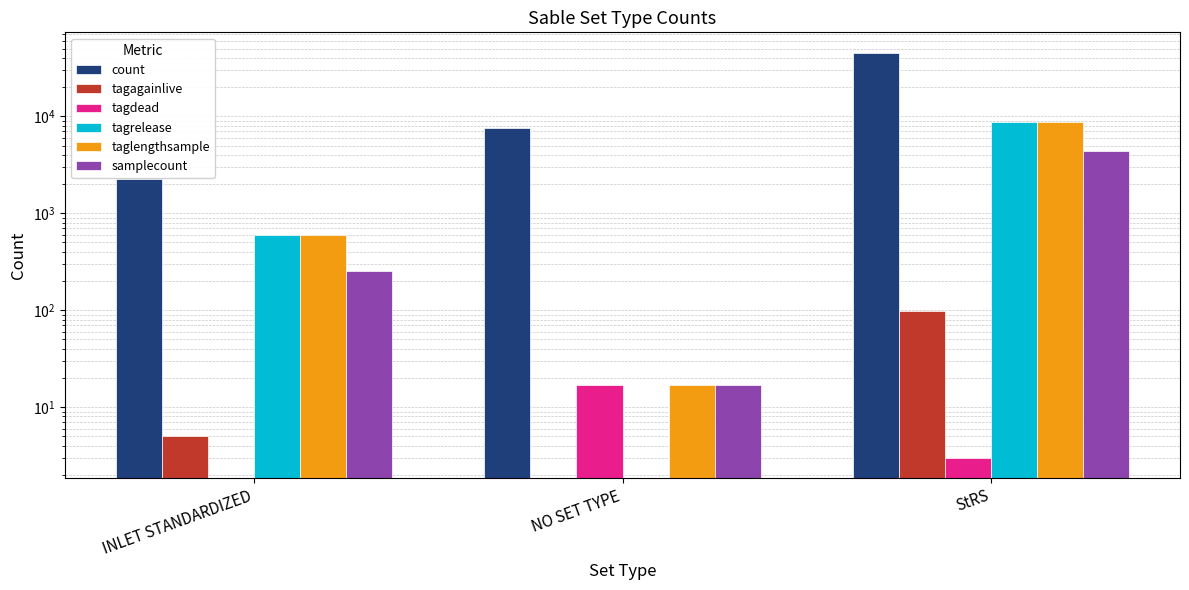

At NO SET TYPE, list the series in order from largest to smallest.

count, tagdead, taglengthsample, samplecount, tagagainlive, tagrelease